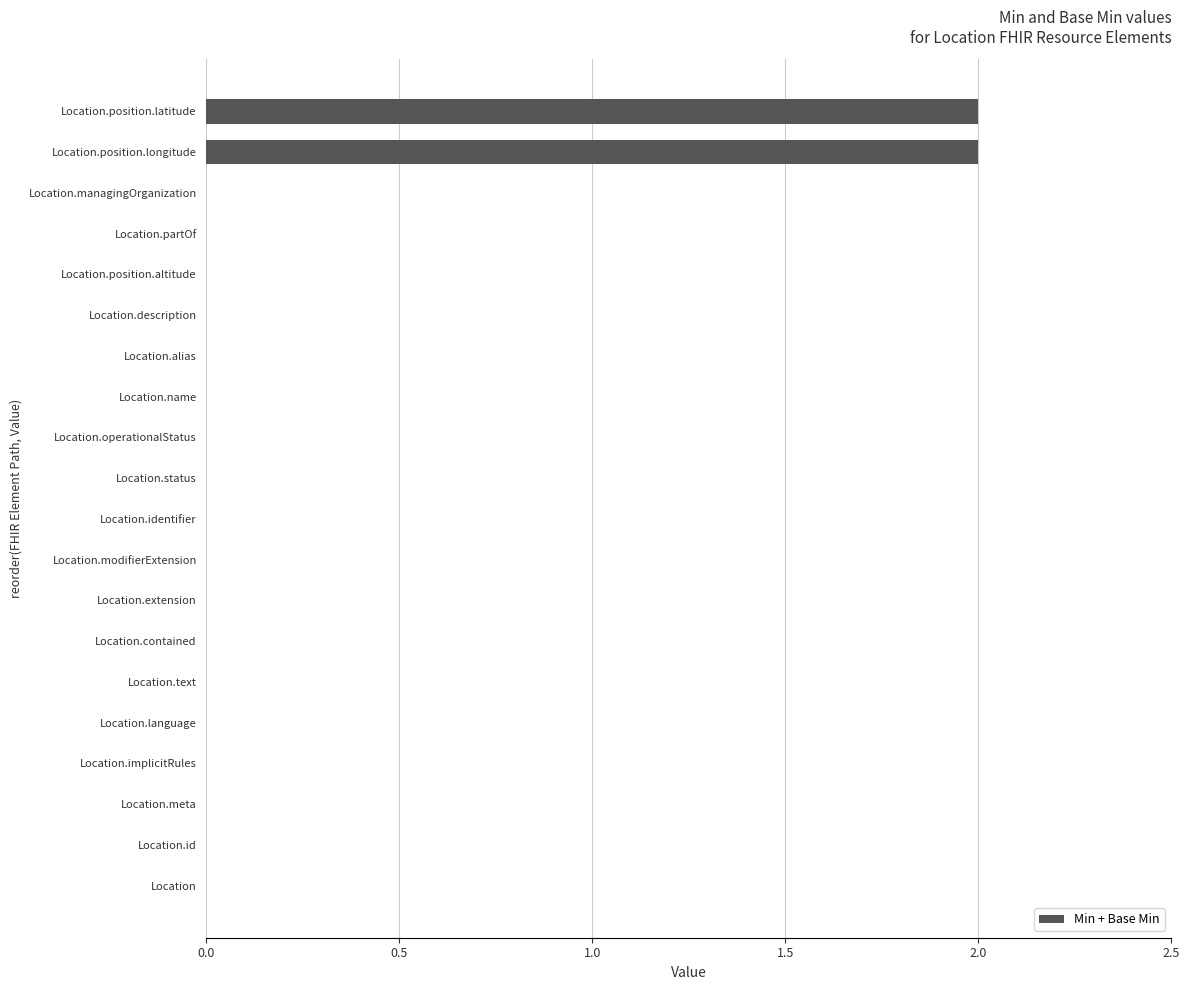

The value at Location.alias is 0. True or false?

True